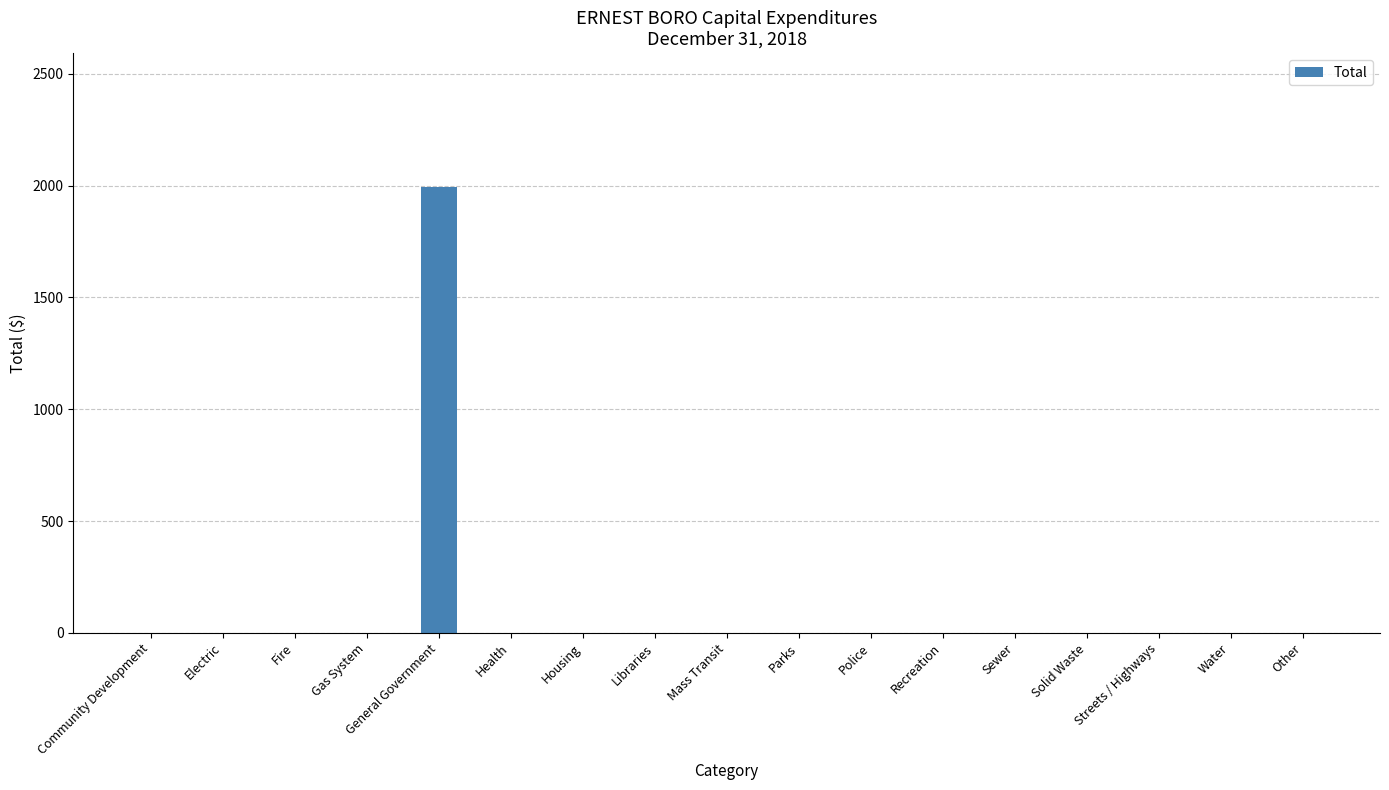

What is the greatest value displayed?

1994